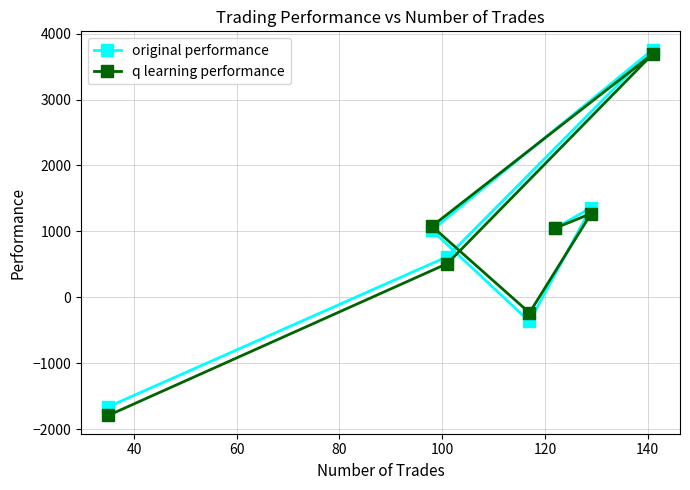

List the series in order of their peak value, lowest first.

q learning performance, original performance